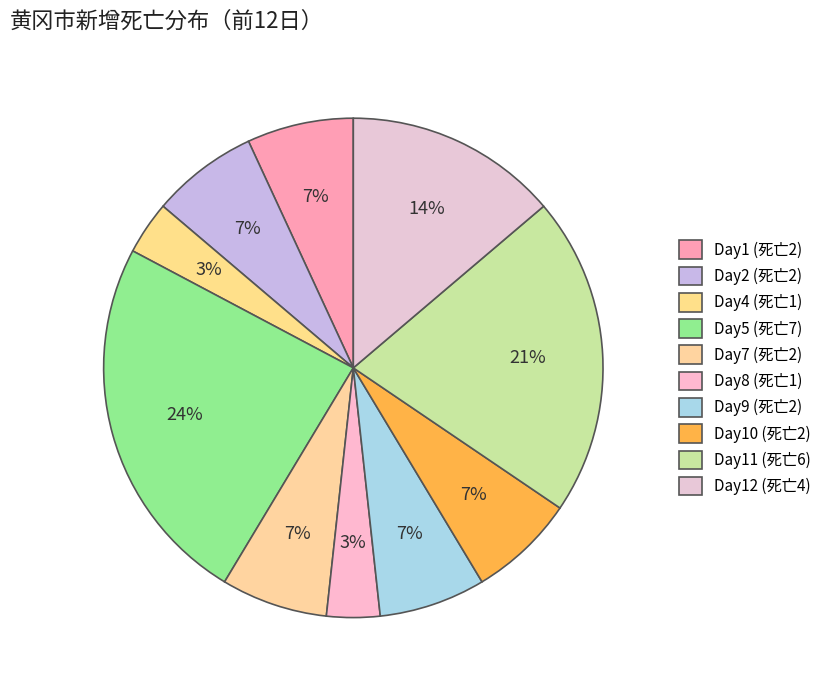

How many segments does this pie chart have?

10